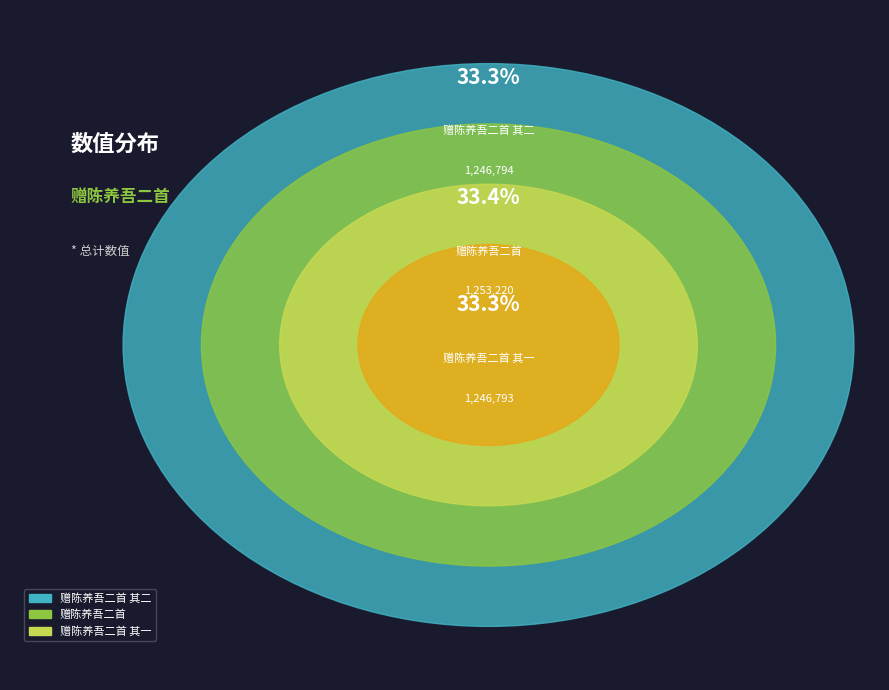

How many slices are in this pie chart?

3